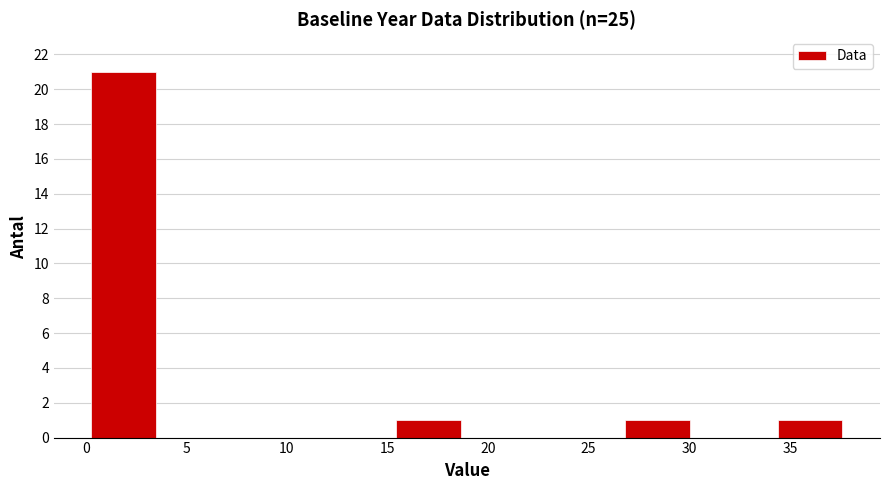

Over which range of the x-axis is the bar tallest?

0.0 to 4.0